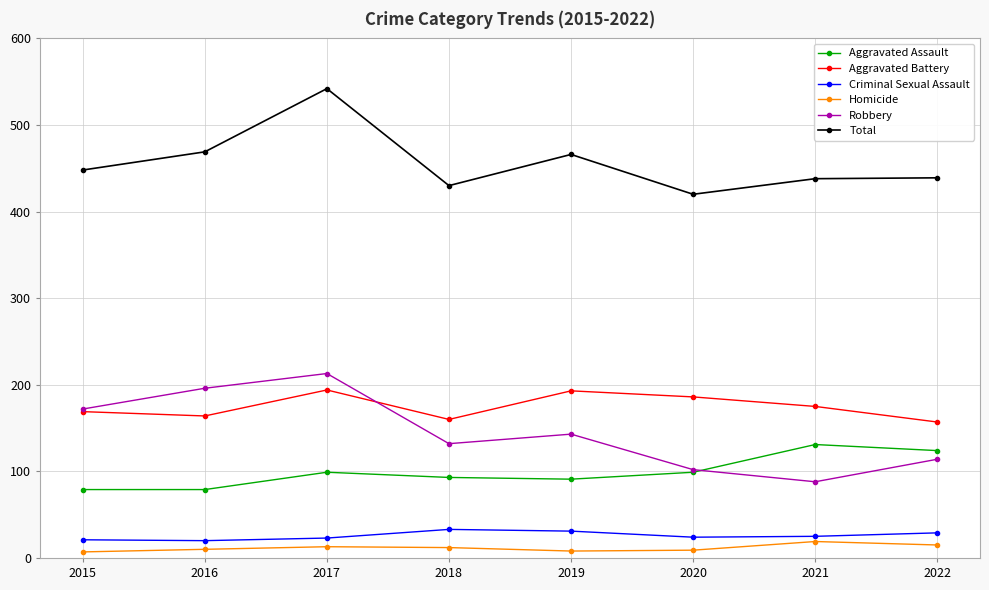

At how many categories does at least one series exceed 260?

8